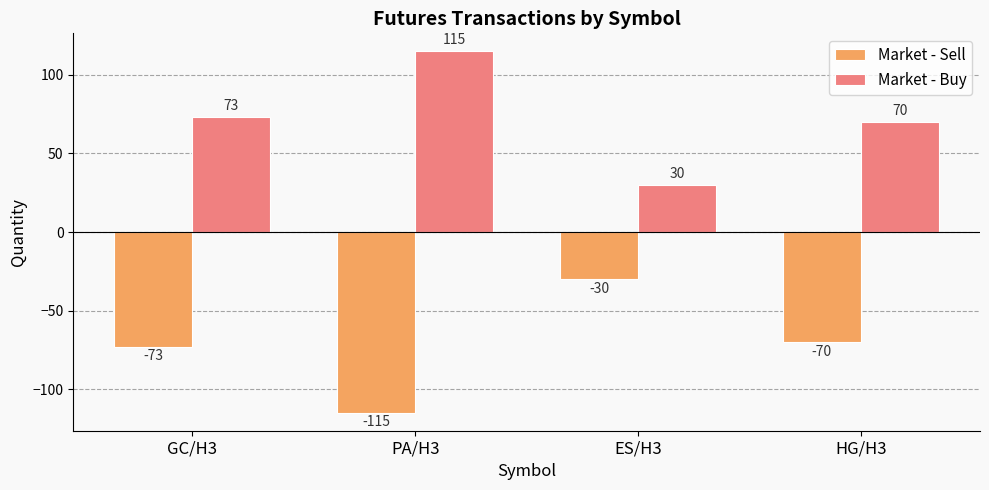

Reading left to right, transcribe all the data shown in this chart.

Market - Sell: -73	-115	-30	-70
Market - Buy: 73	115	30	70